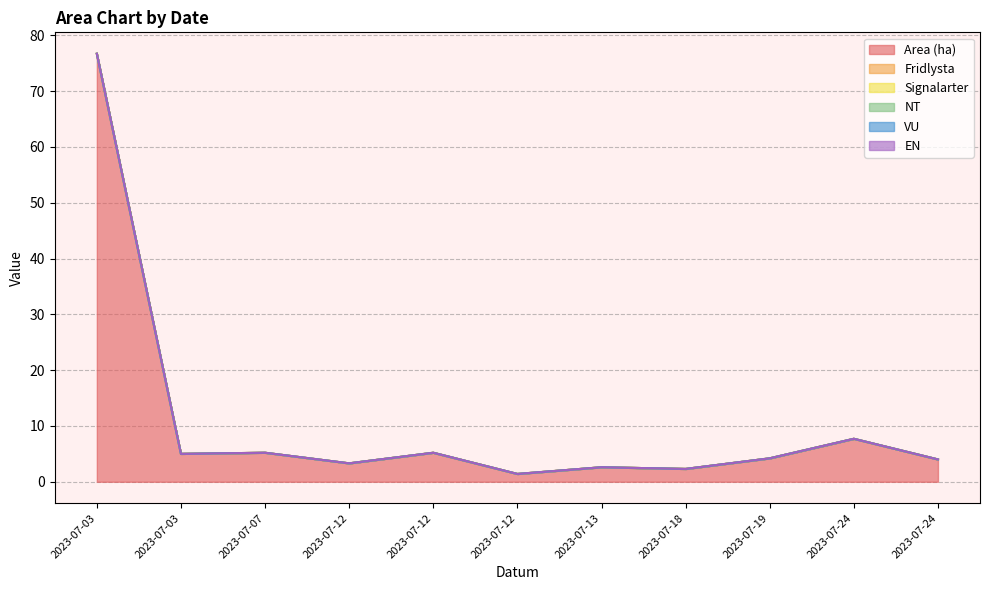

What is the difference between the highest and lowest values at 2023-07-03?

76.7